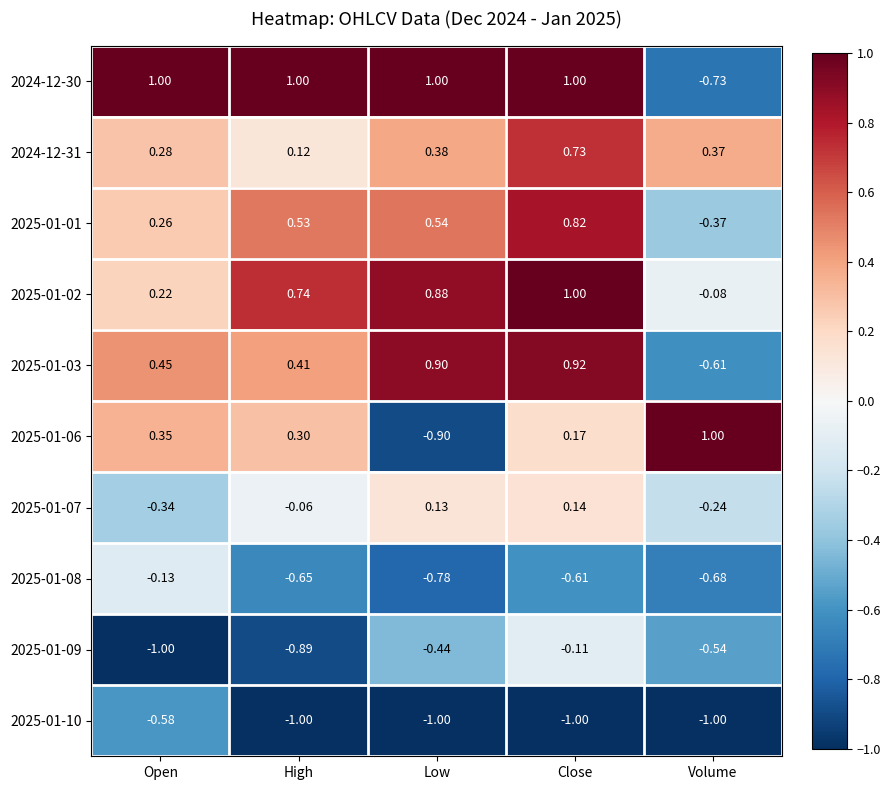

What is the spread (max minus min) of values at Volume?

2.0